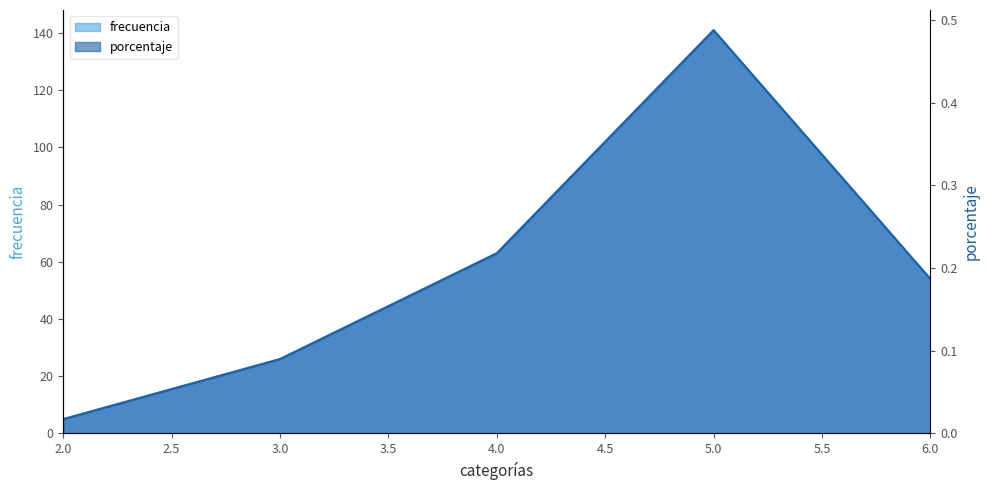

How many series are shown in this chart?

2